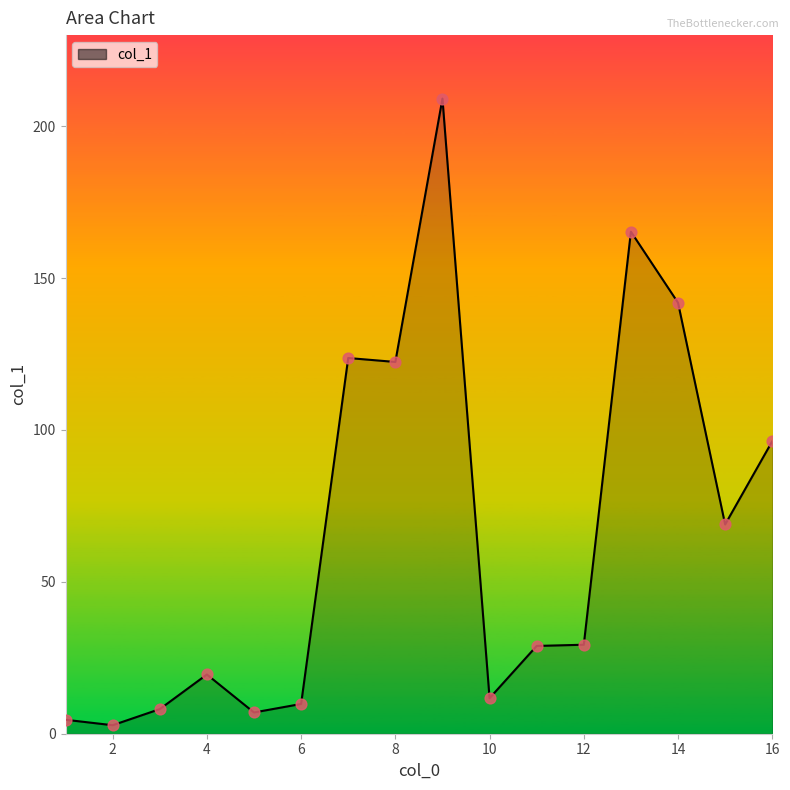

What is the difference between the maximum and minimum values?

206.3